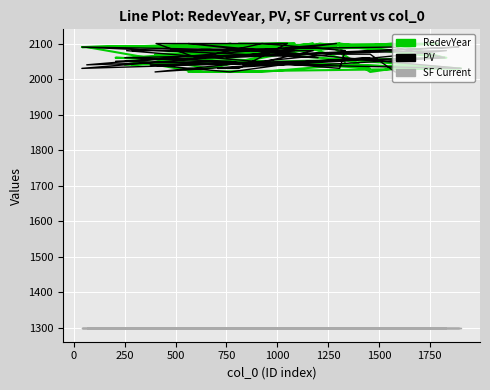

True or false: SF Current has more than 0 points higher than both neighbors.

False